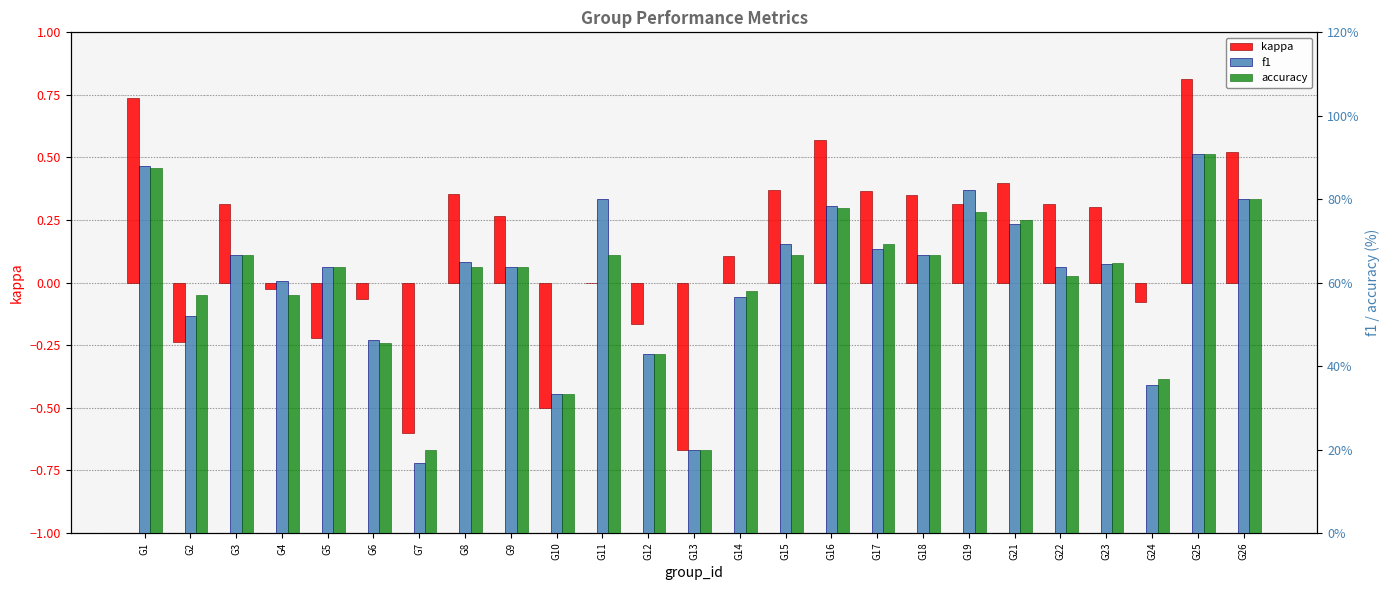

Which series has the largest total across all categories?

f1